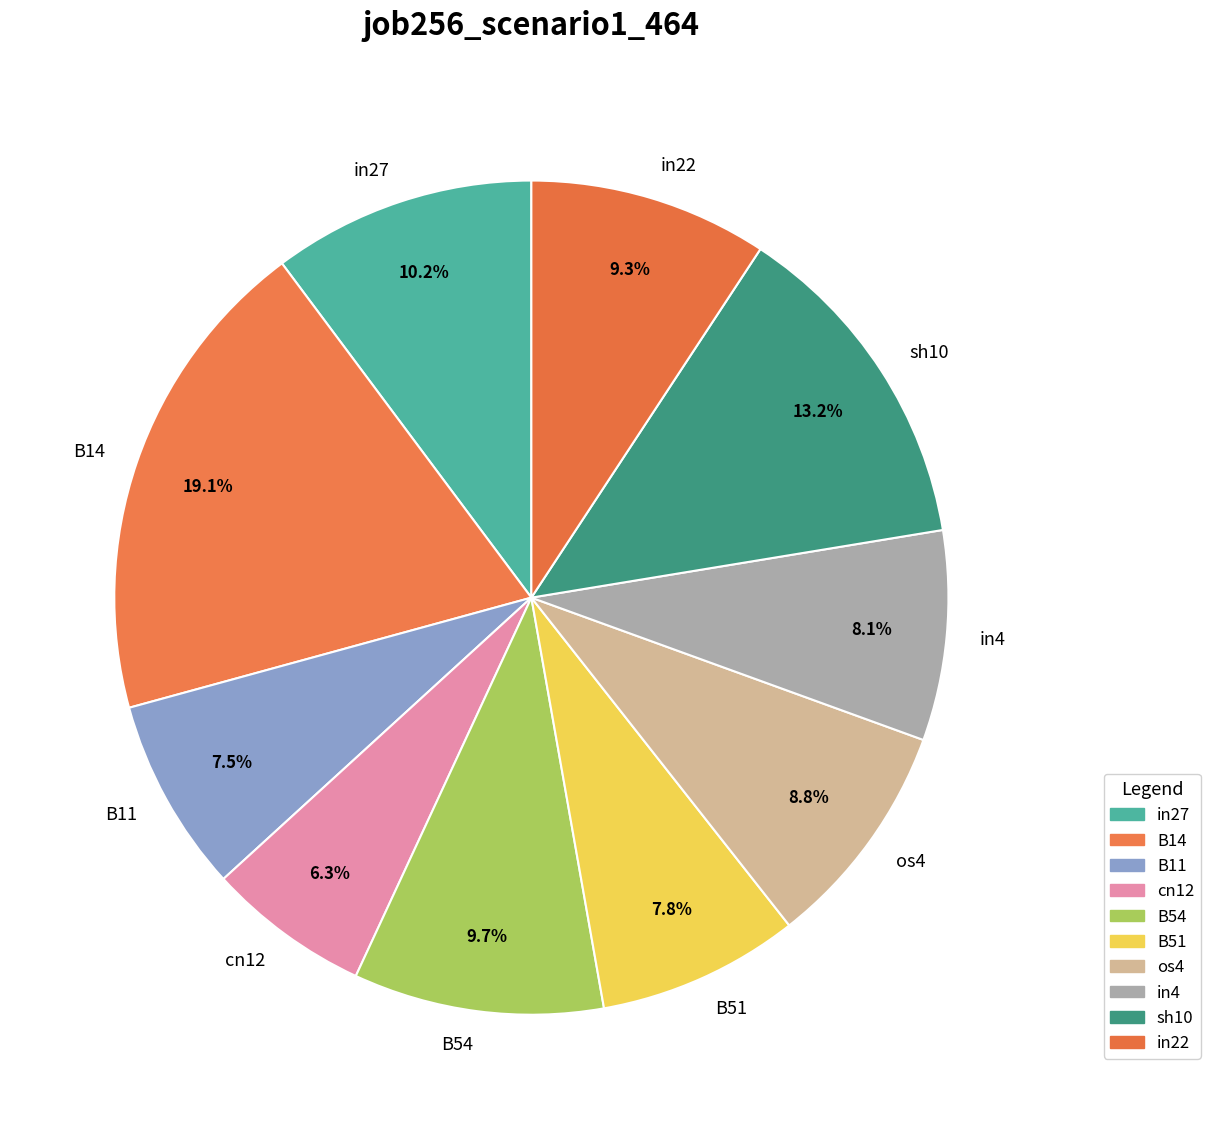

True or false: cn12 accounts for 6% of the total.

True